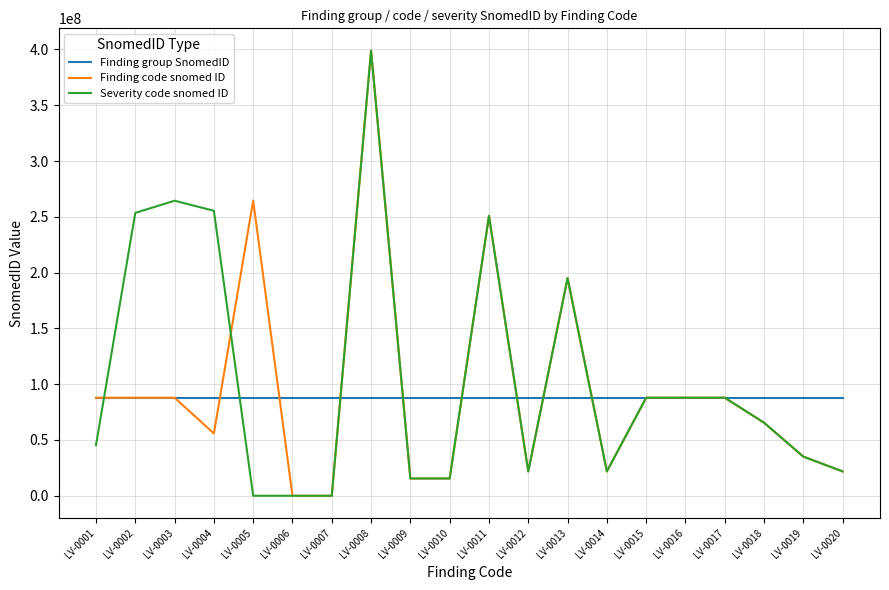

What is the sum of all Finding group SnomedID values?

1757560290